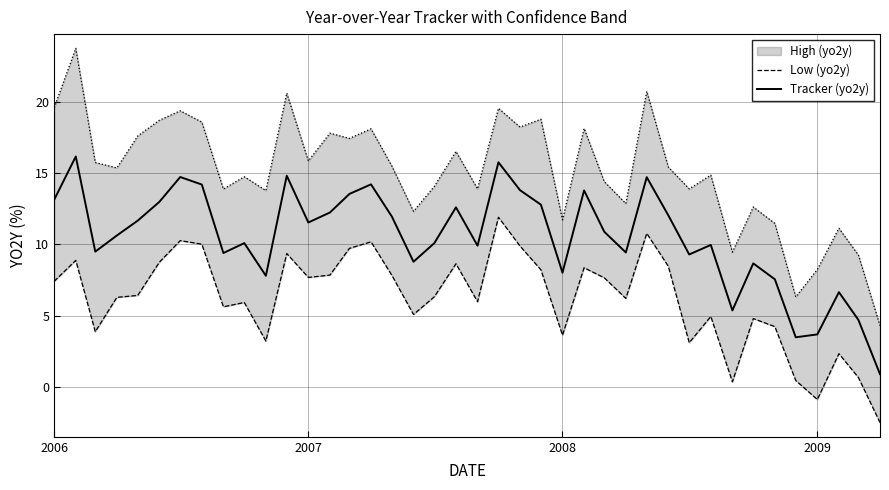

True or false: Tracker (yo2y) and Low (yo2y) intersect in this chart.

False